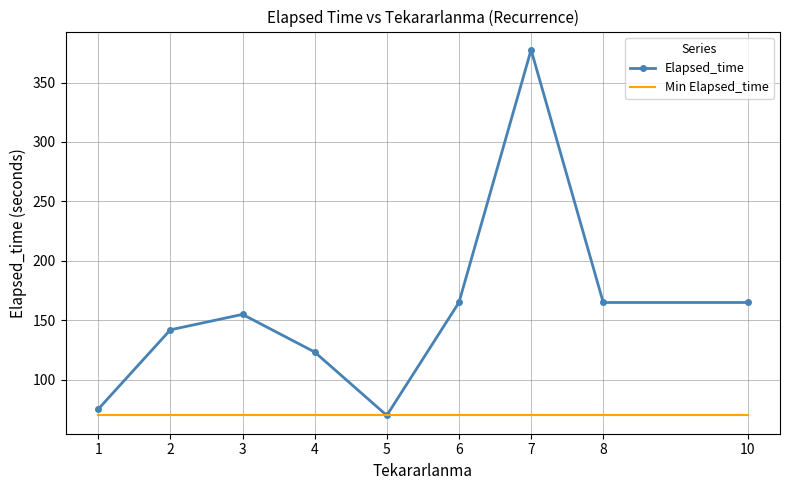

Rank the series at 6 from lowest to highest value.

Min Elapsed_time, Elapsed_time